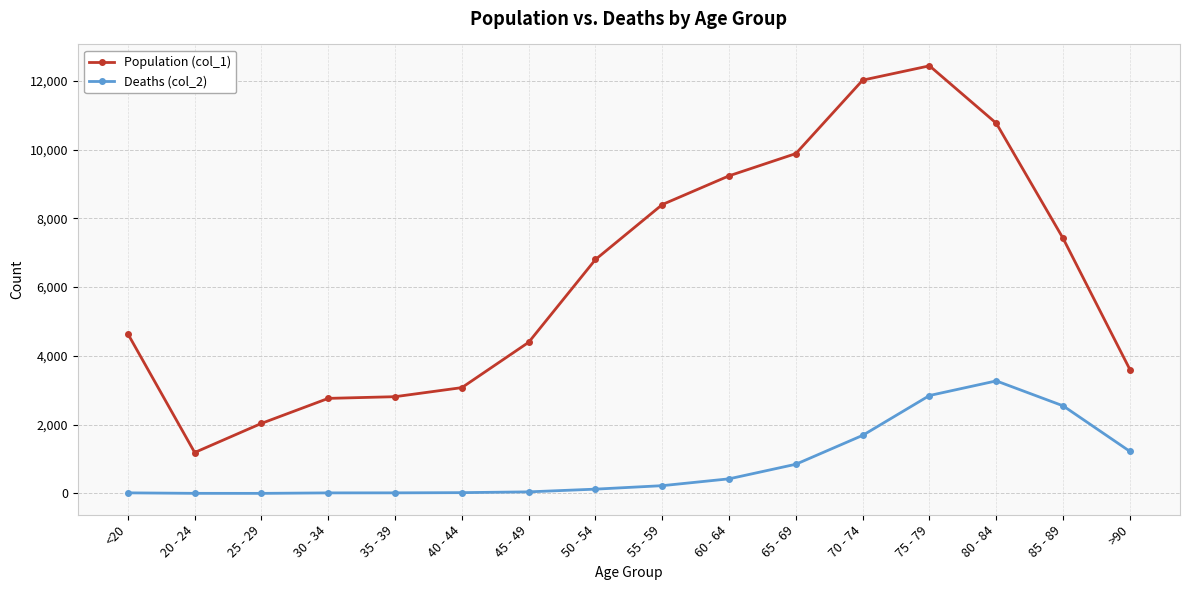

Which series has the largest total across all categories?

Population (col_1)